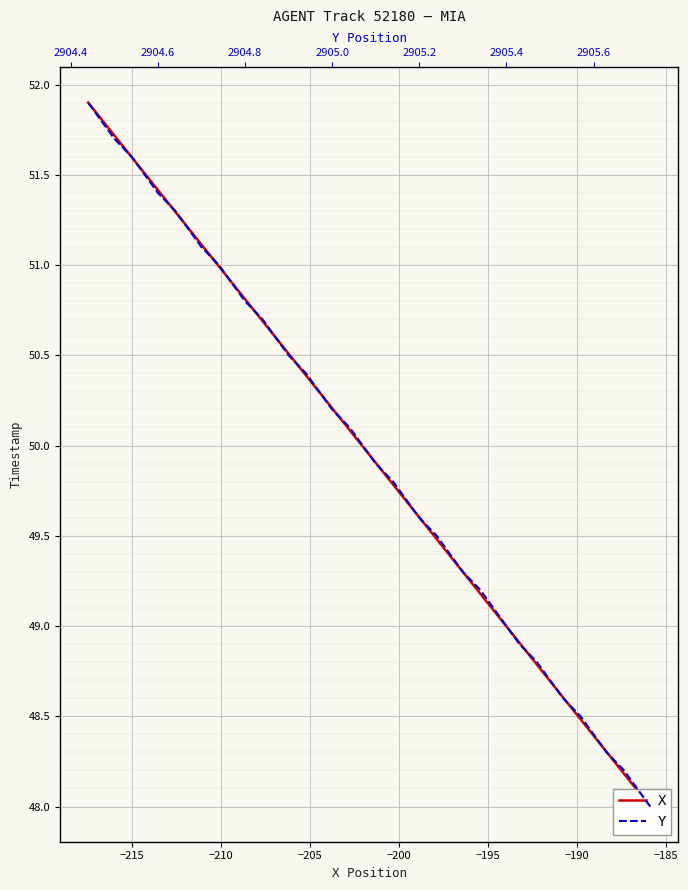

What is the average value of the X series?

50.0